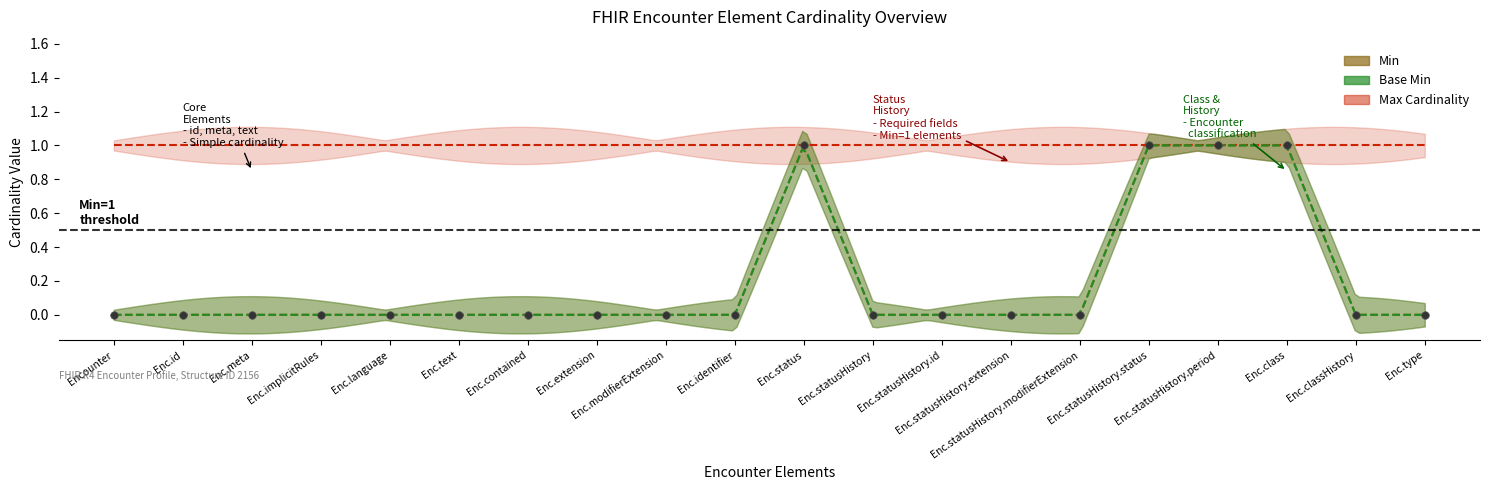

Which series has the largest total across all categories?

Max Cardinality